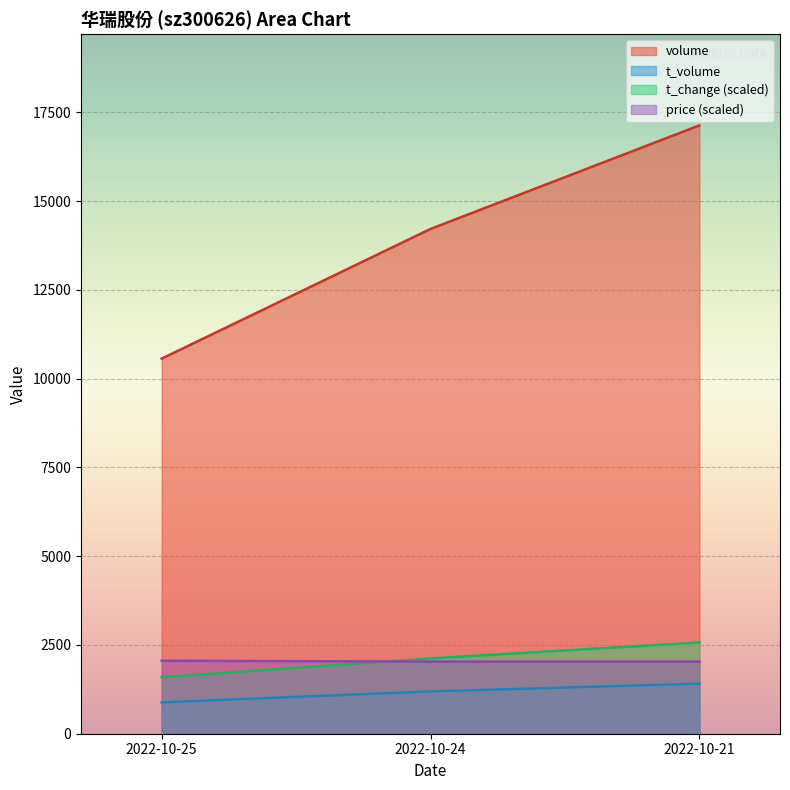

The volume series shows 2563.2 at 2022-10-21. True or false?

False